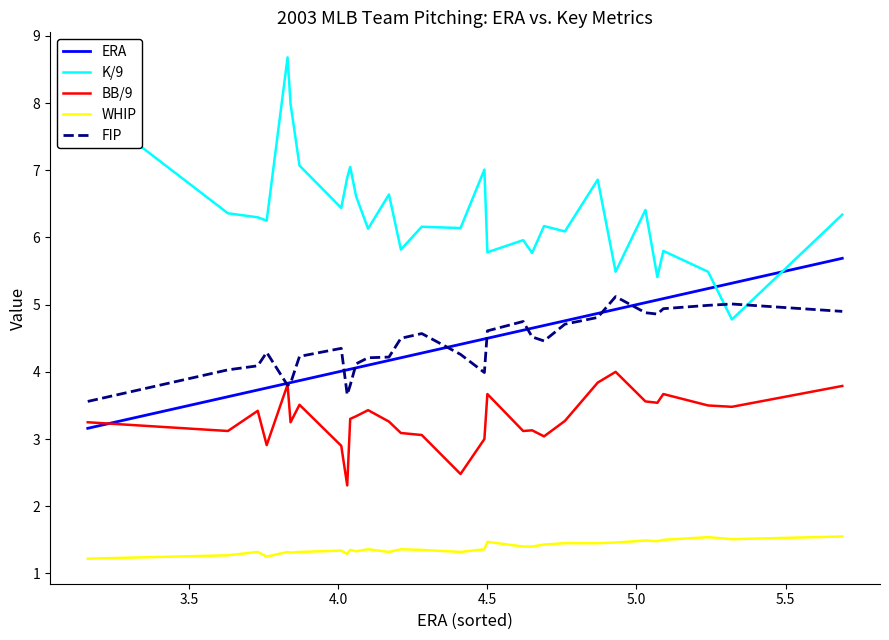

Which series has the largest total across all categories?

K/9